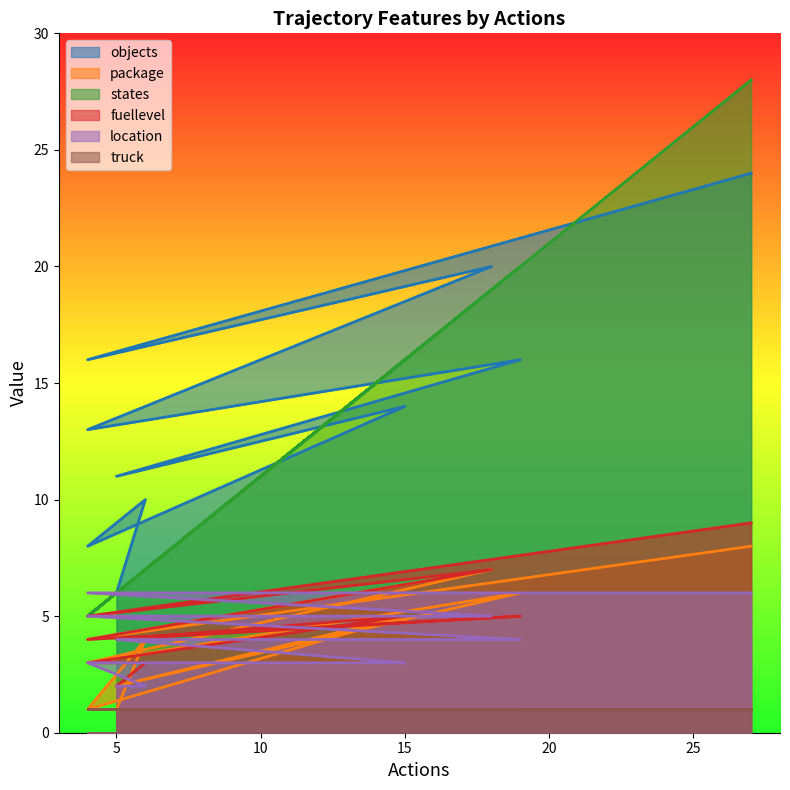

Which series has the largest total across all categories?

objects